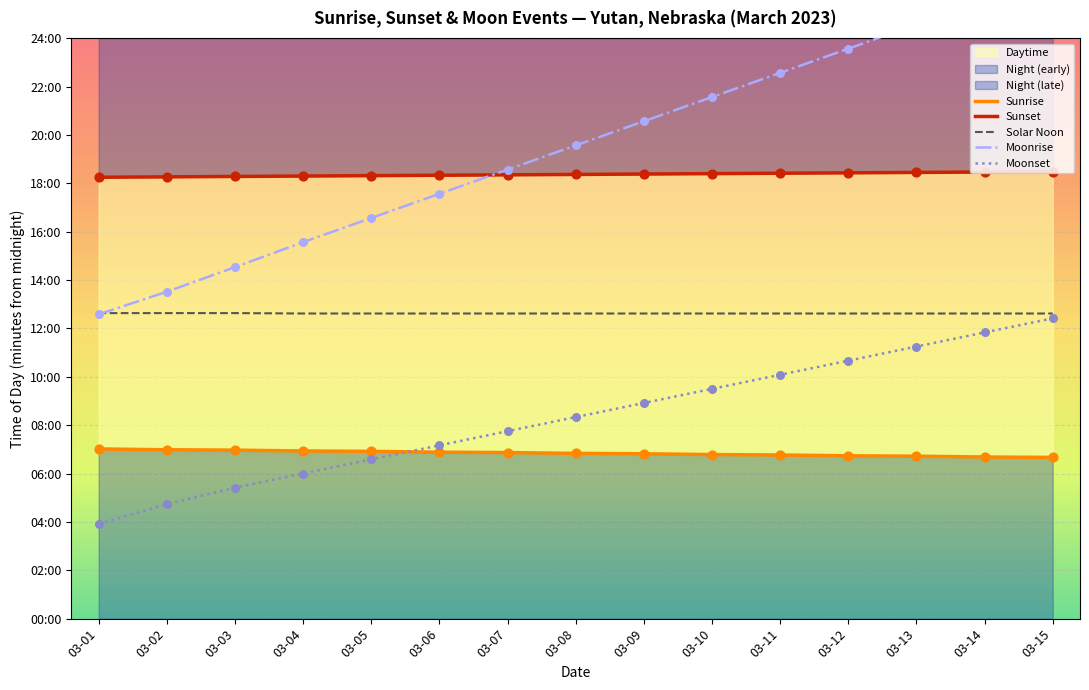

Which series contains the highest Y value?

Moonrise